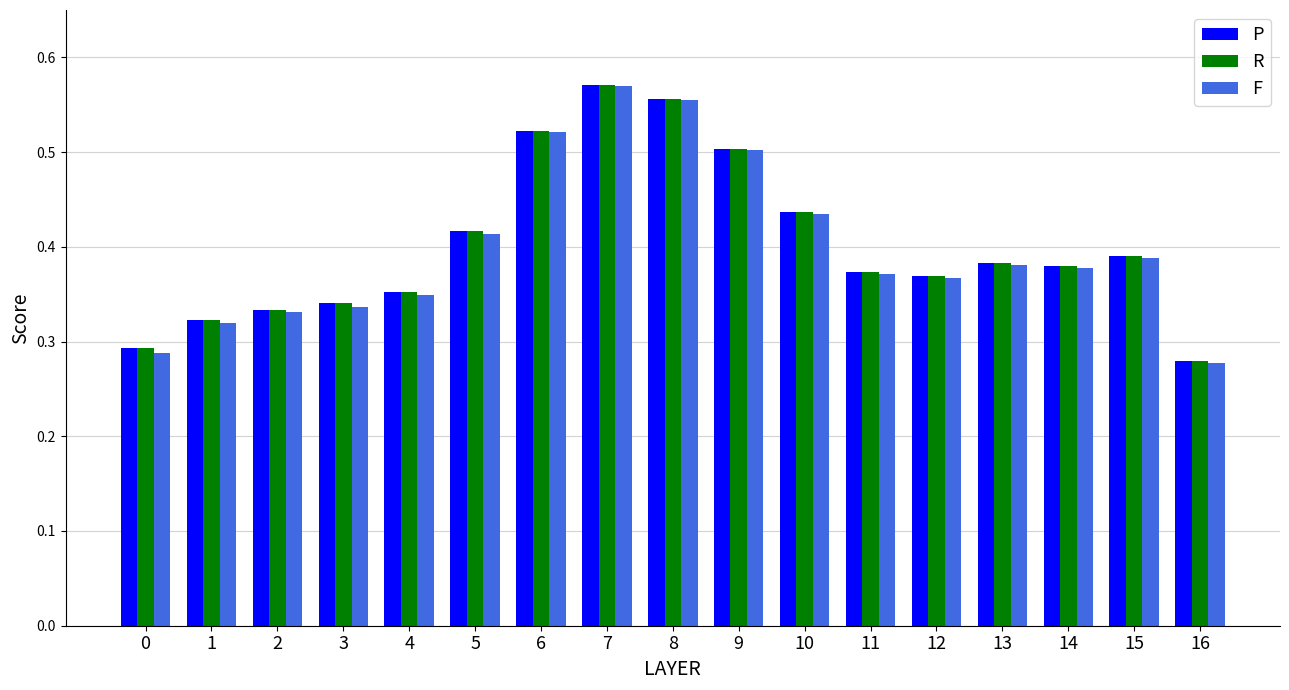

Is the value of P at 1 greater than the value of F at 0?

Yes